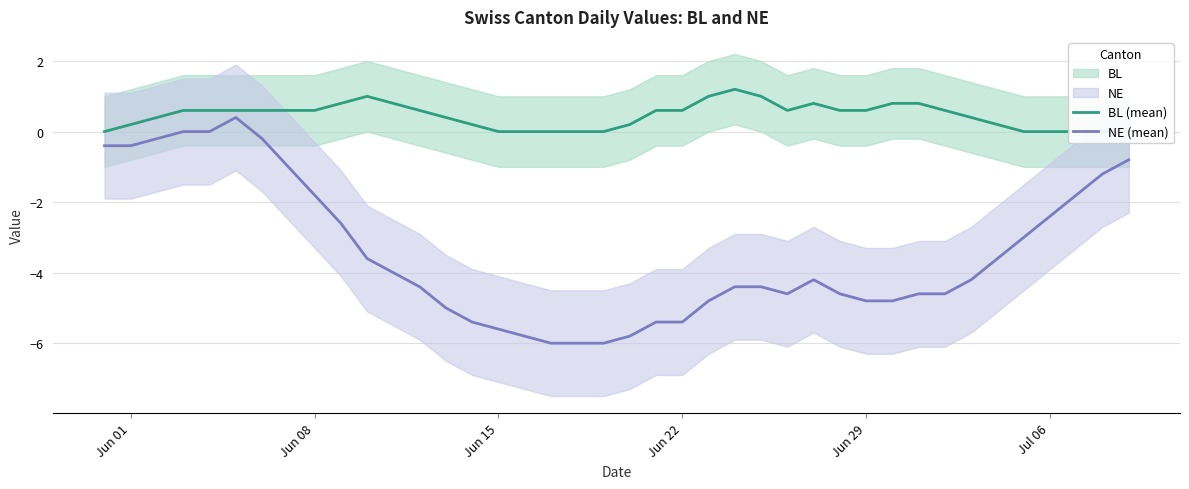

Reading left to right, extract all data points from this chart.

BL (mean): 0.0	0.2	0.4	0.6	0.6	0.6	0.6	0.6	0.6	0.8	1.0	0.8	0.6	0.4	0.2	0.0	0.0	0.0	0.0	0.0	0.2	0.6	0.6	1.0	1.2	1.0	0.6	0.8	0.6	0.6	0.8	0.8	0.6	0.4	0.2	0.0	0.0	0.0	0.0	0.0
NE (mean): -0.4	-0.4	-0.2	0.0	0.0	0.4	-0.2	-1.0	-1.8	-2.6	-3.6	-4.0	-4.4	-5.0	-5.4	-5.6	-5.8	-6.0	-6.0	-6.0	-5.8	-5.4	-5.4	-4.8	-4.4	-4.4	-4.6	-4.2	-4.6	-4.8	-4.8	-4.6	-4.6	-4.2	-3.6	-3.0	-2.4	-1.8	-1.2	-0.8